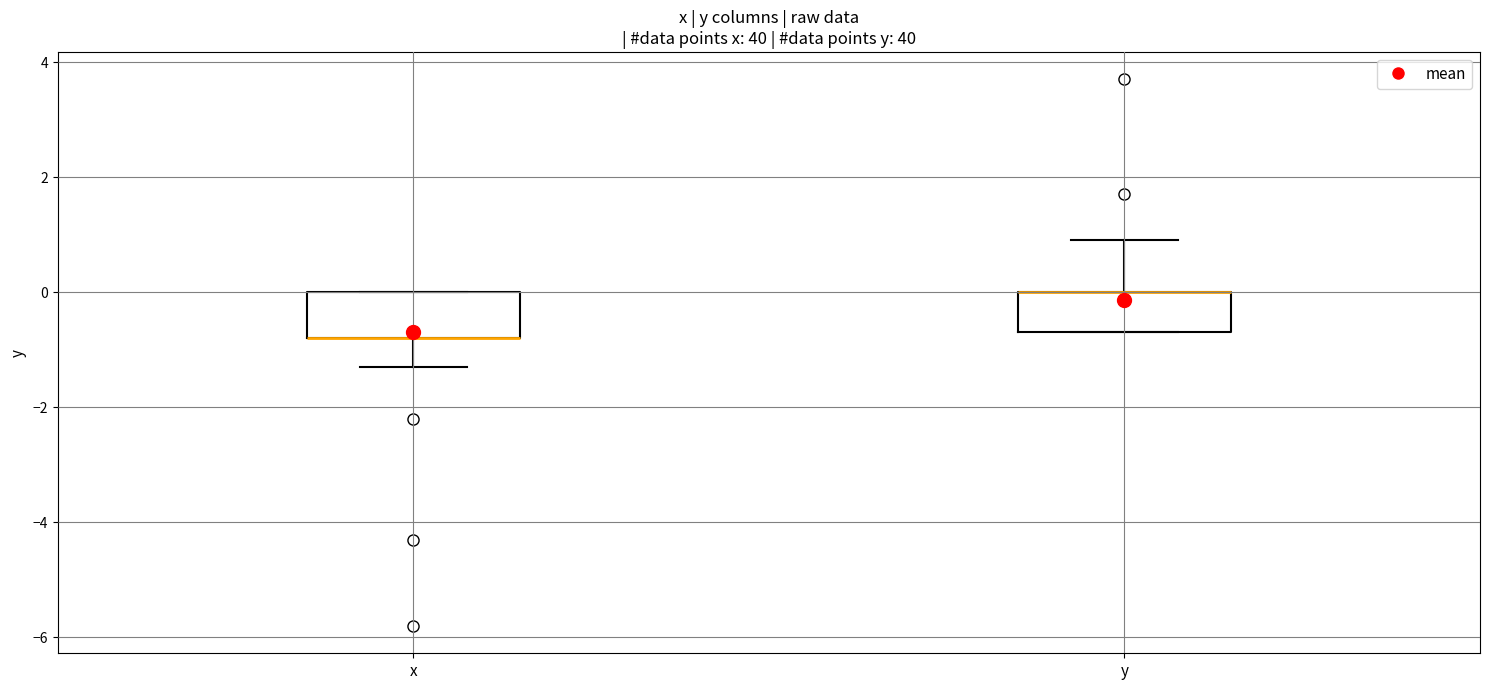

Reading left to right, transcribe this box plot: for each box, give where its median line is, the range the box spans, and where its two whiskers end, as read against the y-axis. The values are not printed on the chart, so give them approximately, as read against the axis.

x: median -0.8 (drawn on the box's lower edge), box -0.8 to 0.0, whiskers -1.2 to 0.0
y: median 0.0 (drawn on the box's upper edge), box -0.6 to 0.0, whiskers -0.6 to 1.0